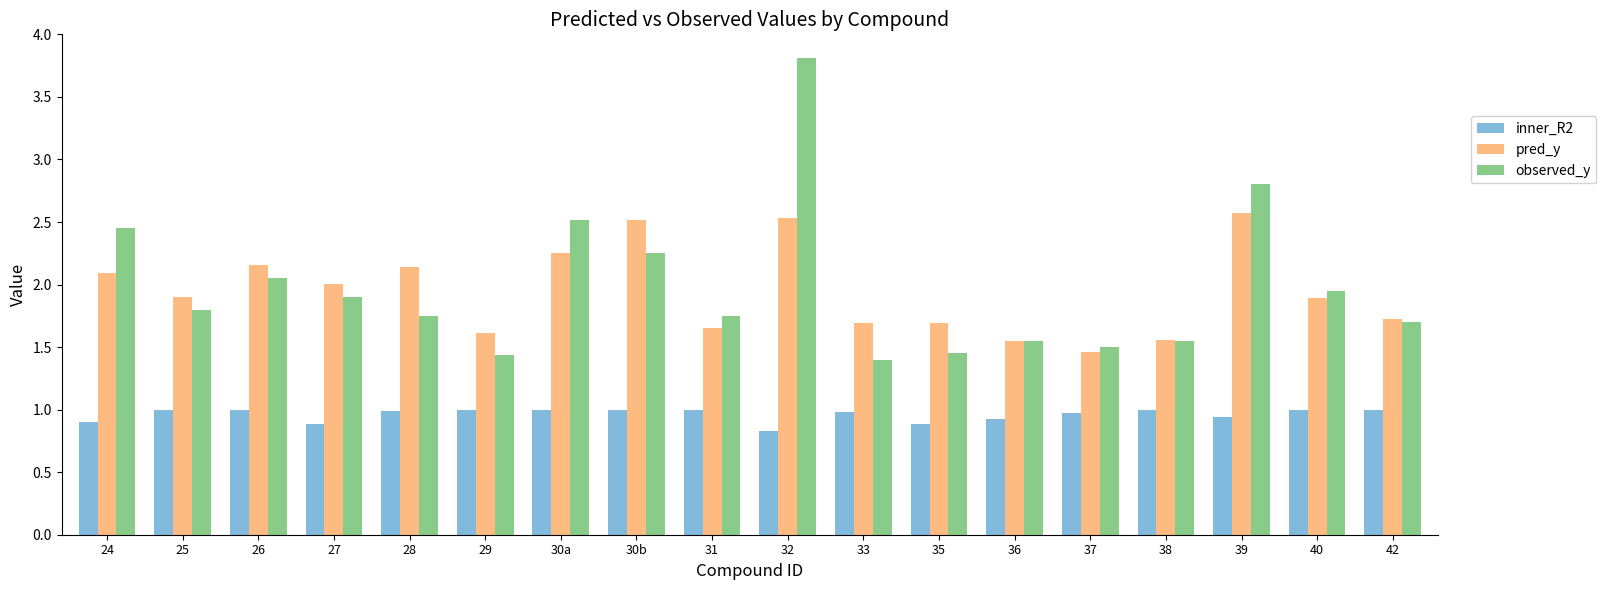

List the series in order of their peak value, highest first.

observed_y, pred_y, inner_R2